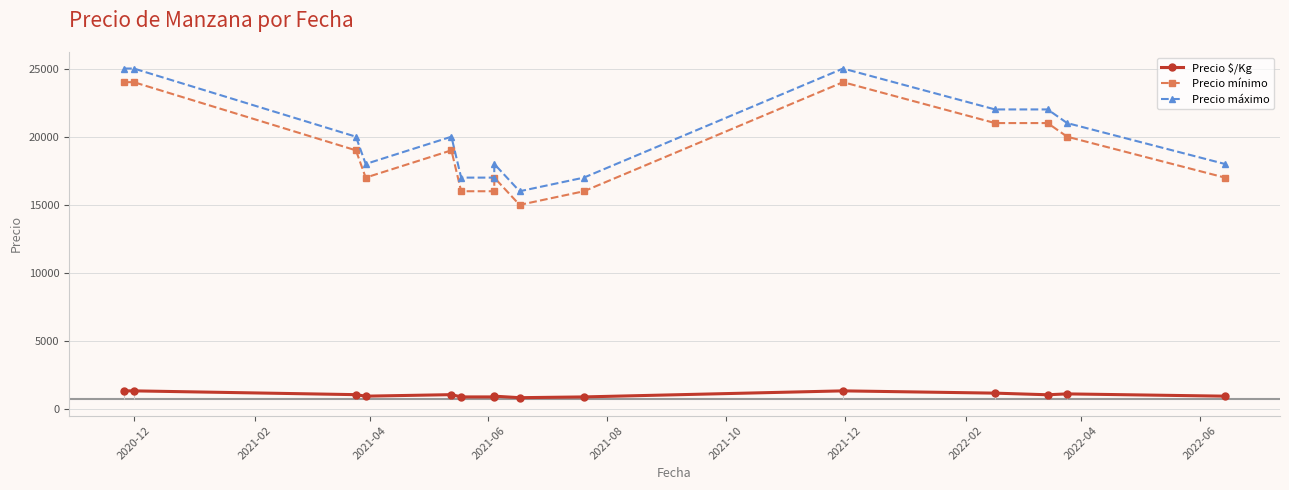

How many categories are shown in the chart?

15